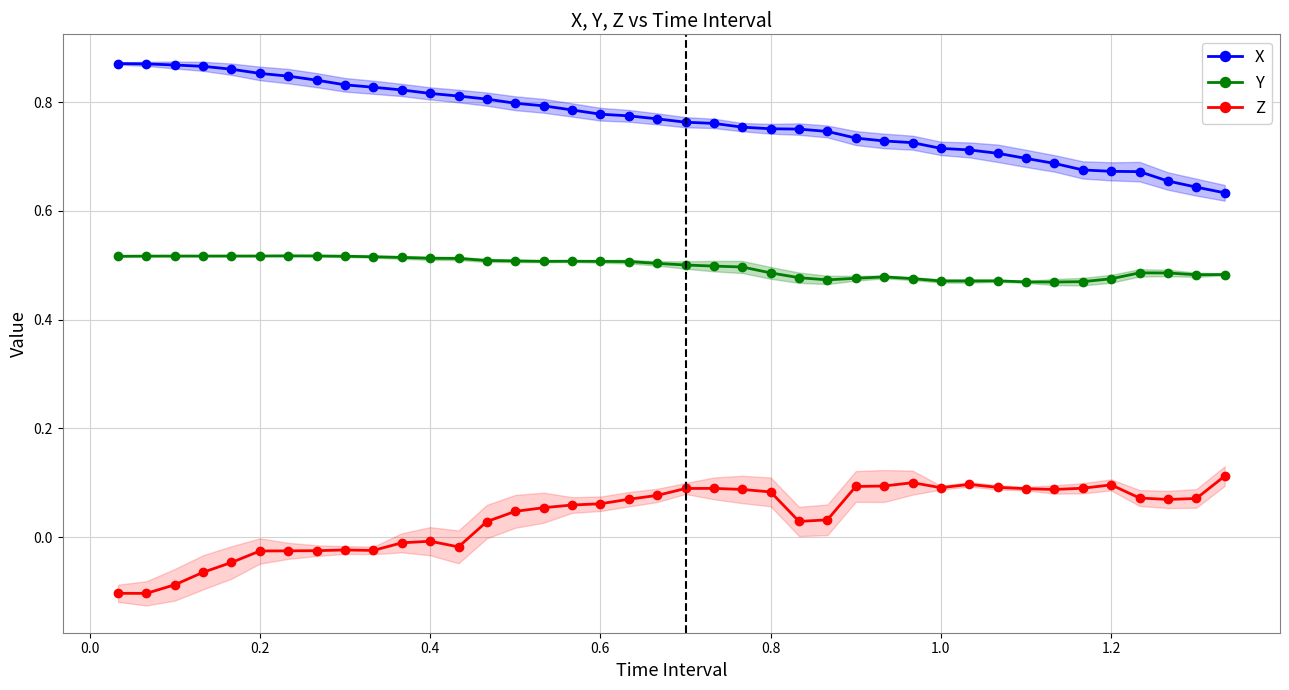

True or false: Y and Z cross at least once.

False